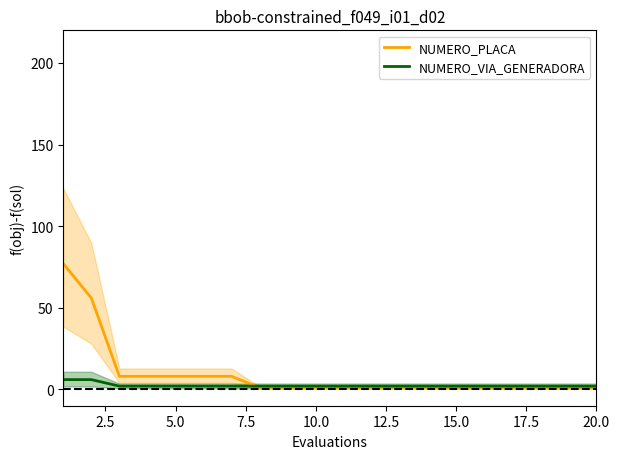

Which series has the largest total across all categories?

NUMERO_PLACA